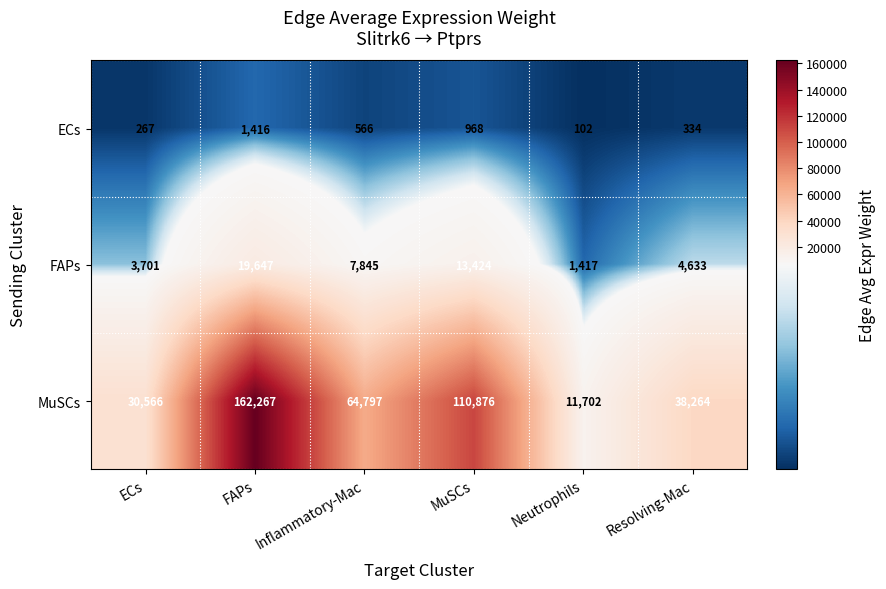

Is it true that MuSCs equals 64797 at Inflammatory-Mac?

True